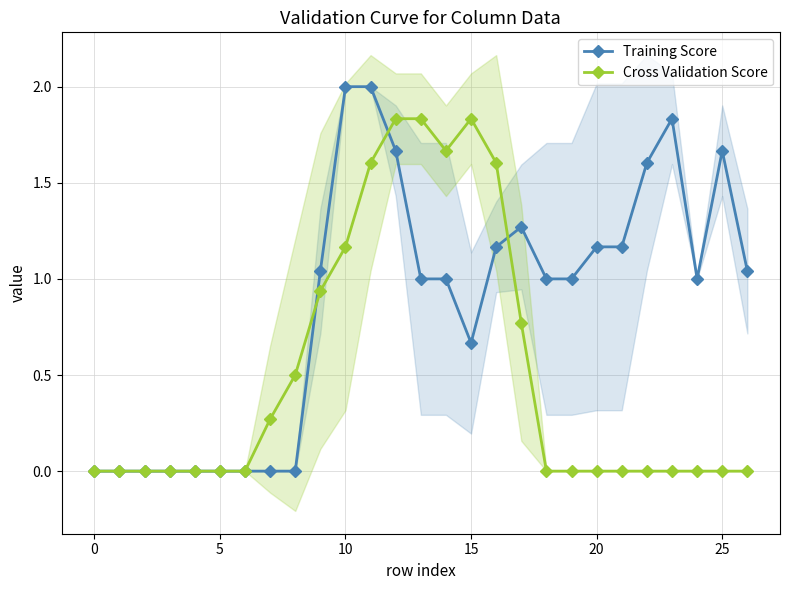

What is the difference between the highest and lowest values at 8?

0.5